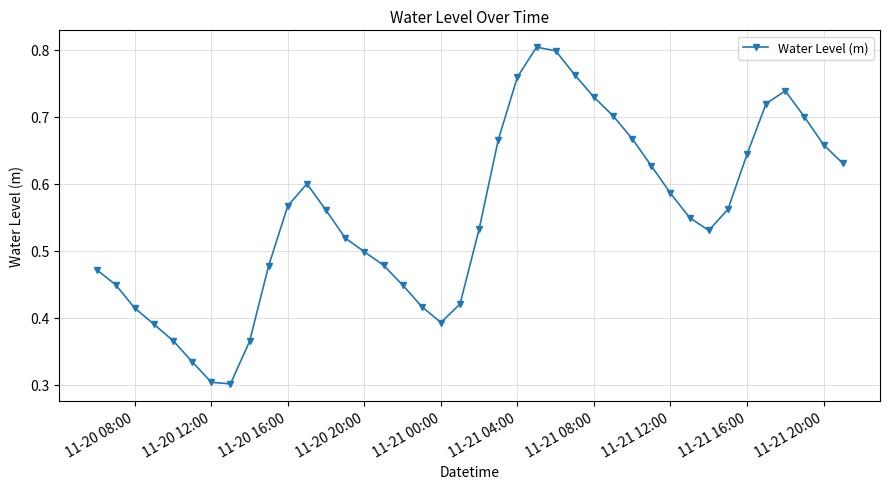

What is the sum of all values?

22.1